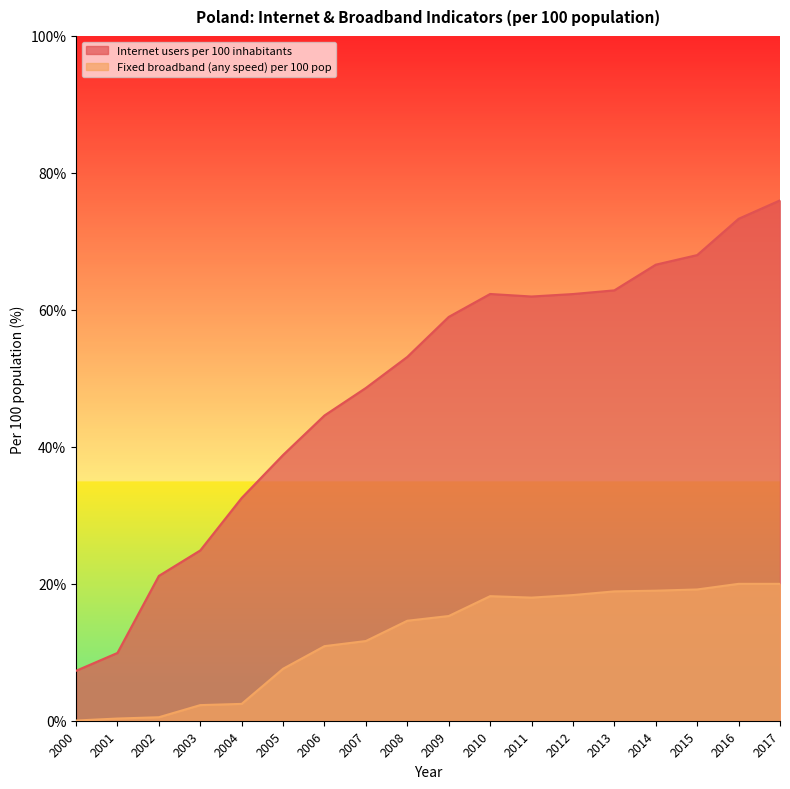

True or false: Fixed broadband (any speed) per 100 pop and Internet users per 100 inhabitants intersect in this chart.

False